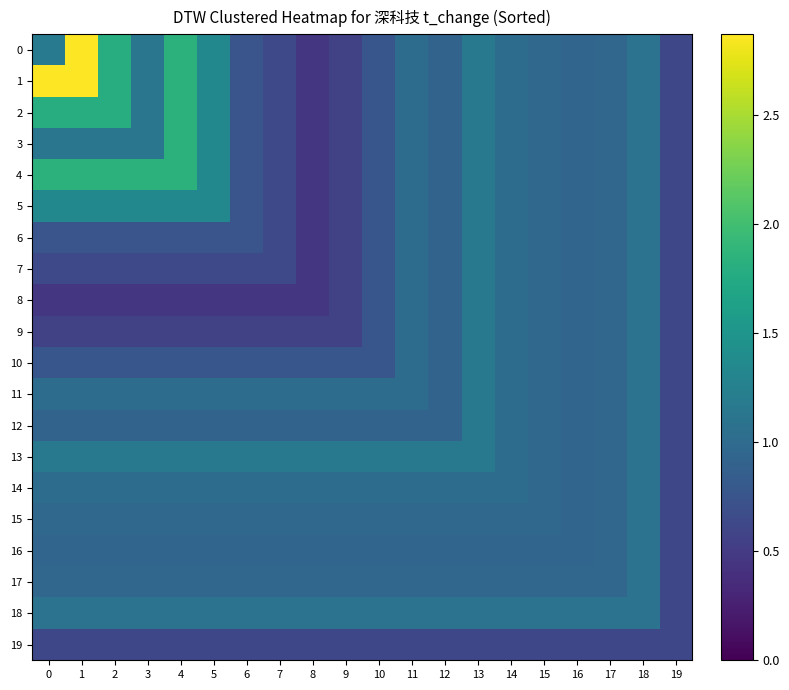

What is the greatest value displayed?

2.9